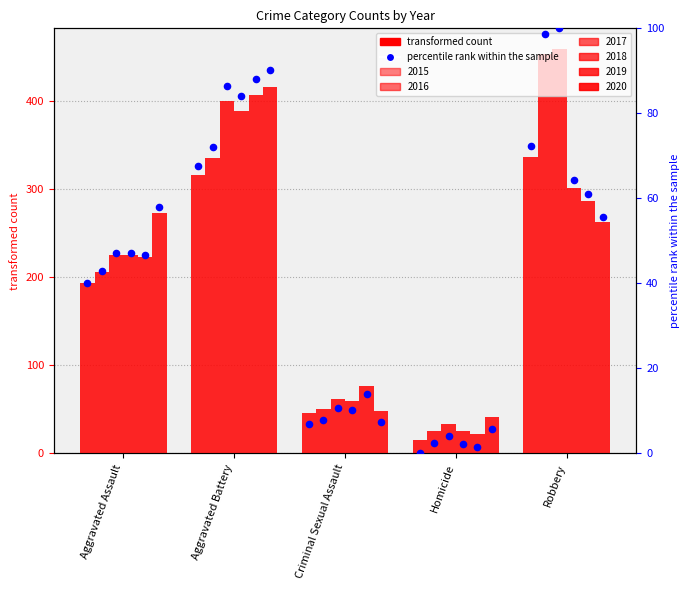

Which series contains the highest Y value?

2017